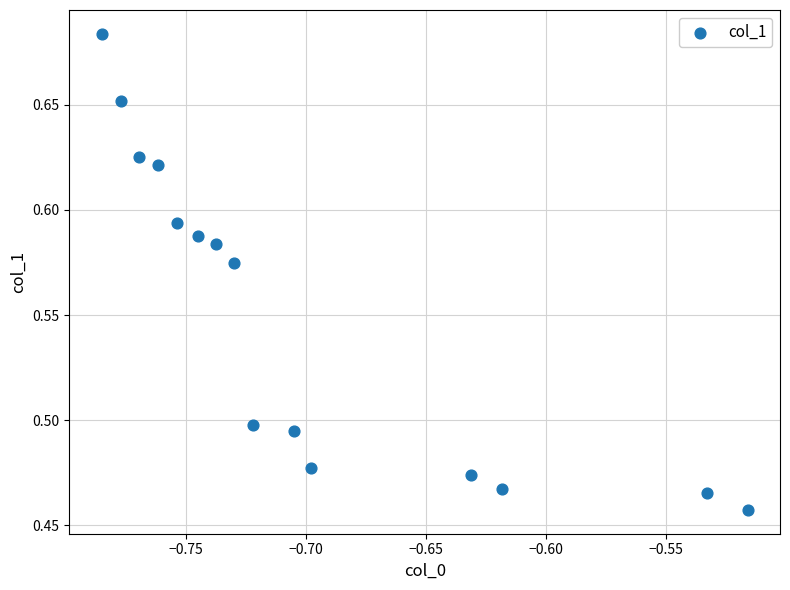

What is the range of X values (max minus min)?

0.3